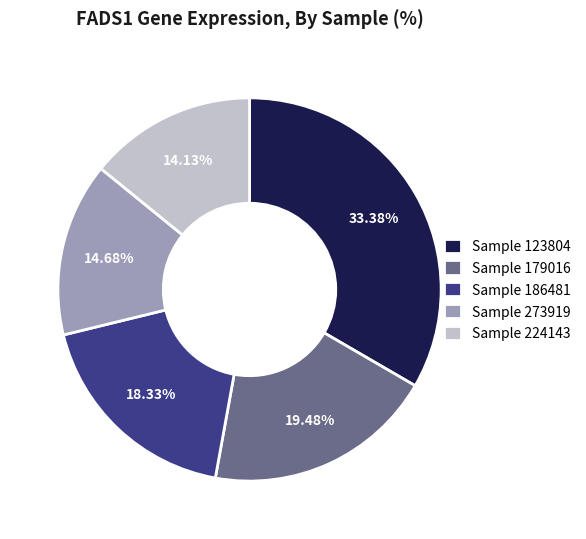

To the nearest percent, what is the average slice percentage?

20%